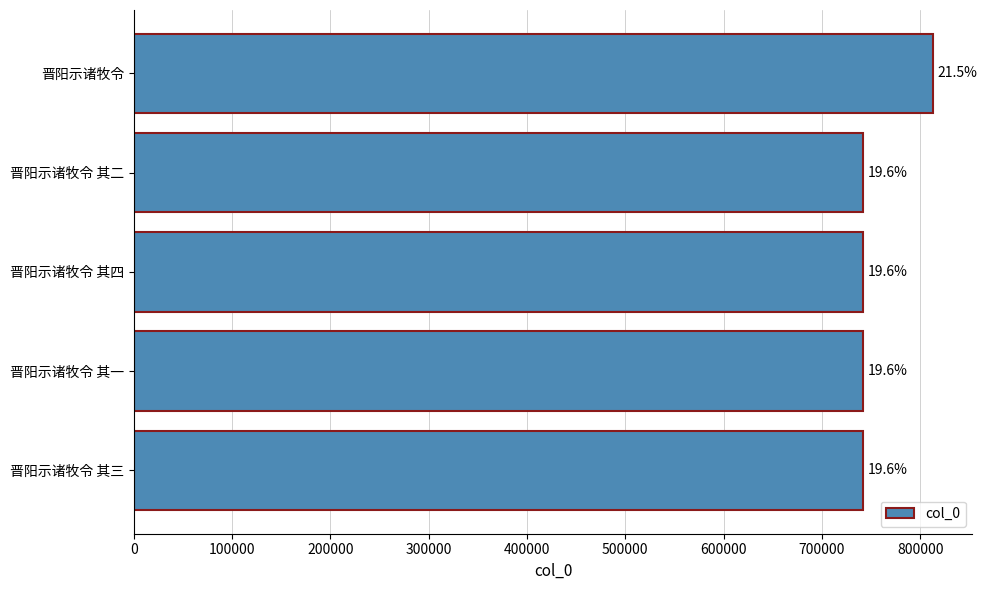

What is the difference between the maximum and minimum values?

70495